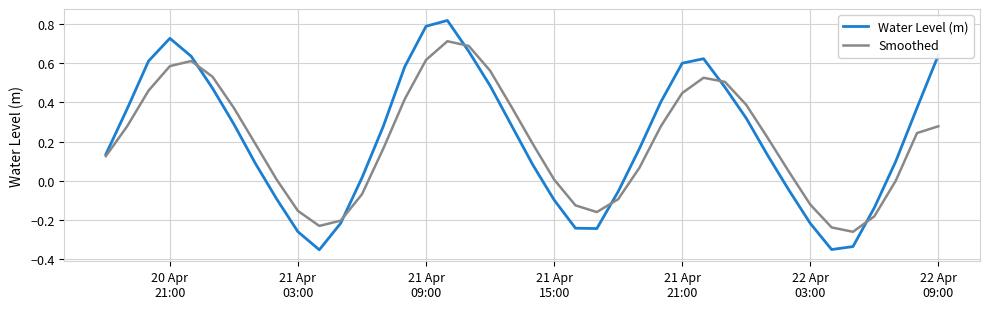

Does the chart display data point markers on the line(s)?

No